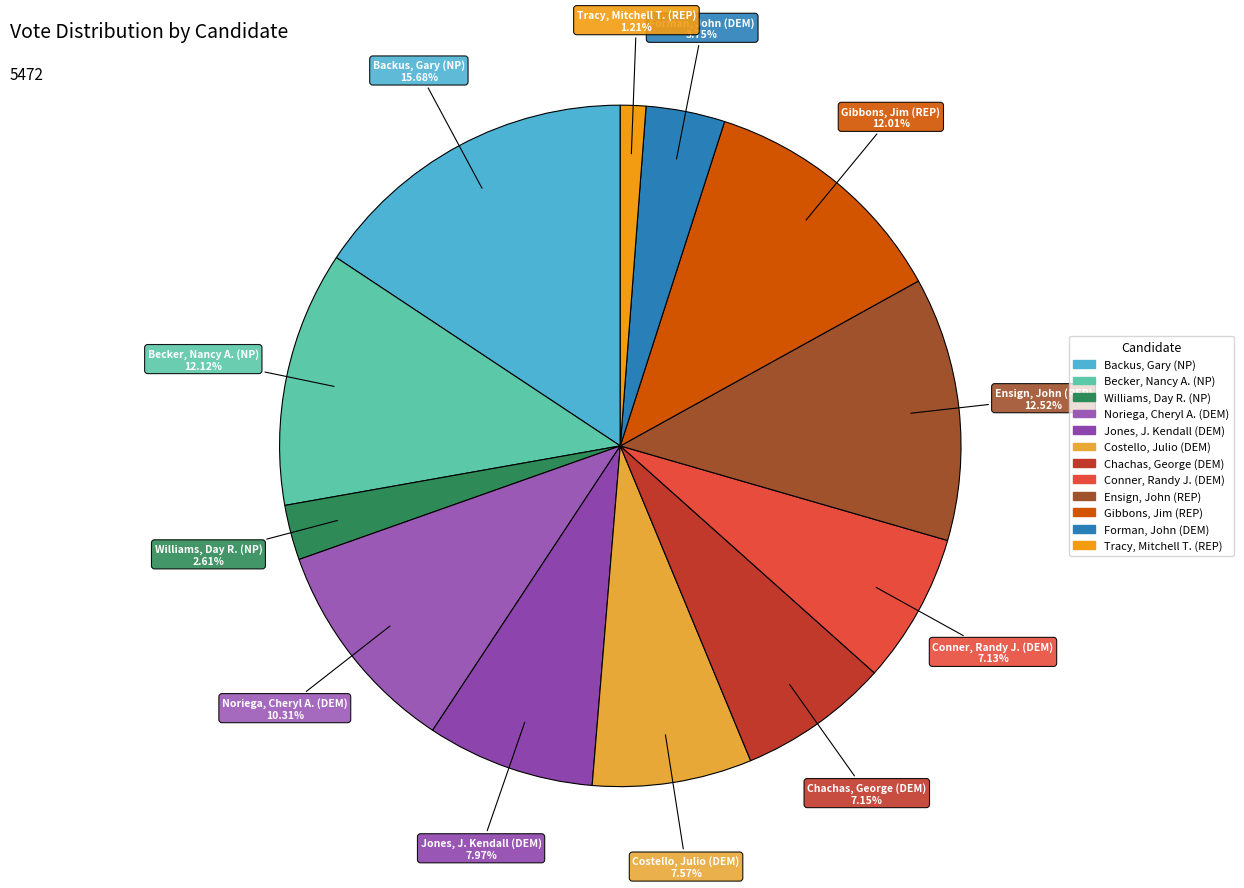

Which slice is the smallest?

Tracy, Mitchell T. (REP)